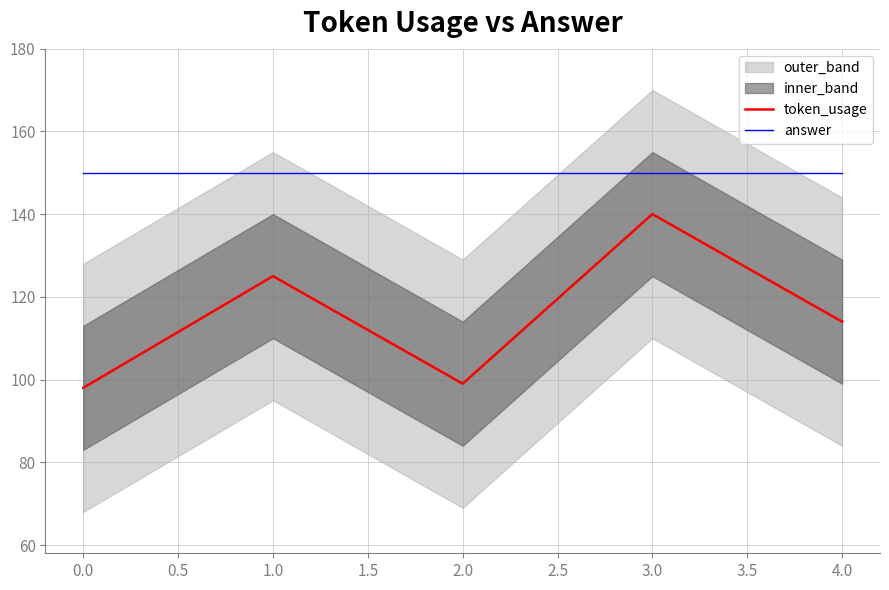

List the labels in order of token_usage value, largest first.

3.0, 1.0, 4.0, 2.0, 0.0